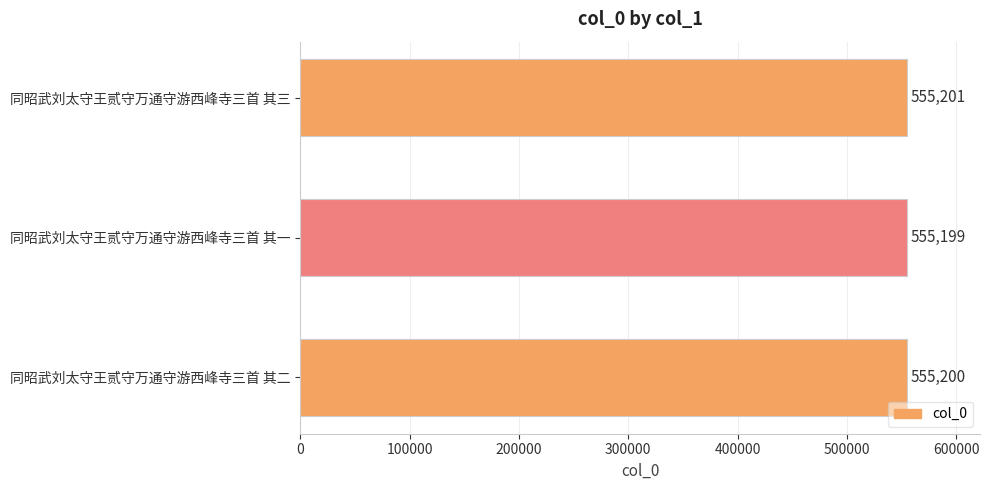

What is the change in value from 同昭武刘太守王贰守万通守游西峰寺三首 其二 to 同昭武刘太守王贰守万通守游西峰寺三首 其三?

+1